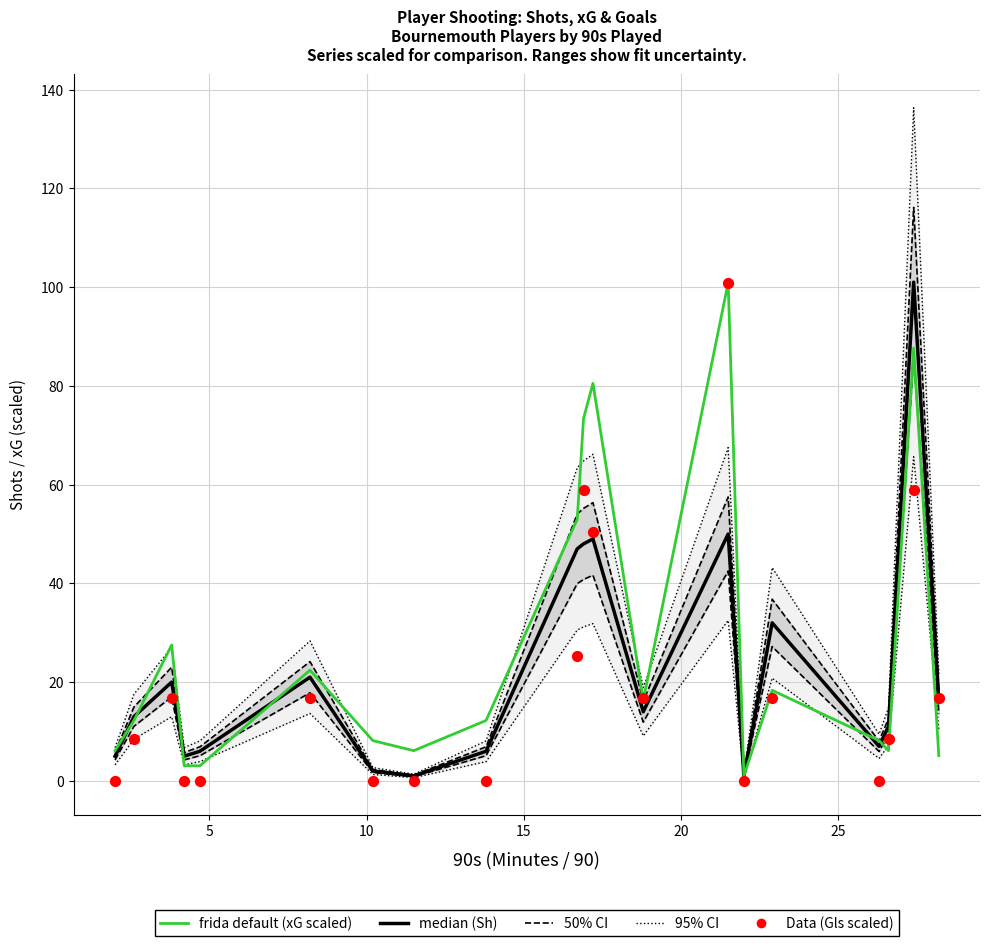

Which series reaches the minimum Y coordinate?

Data (Gls scaled)